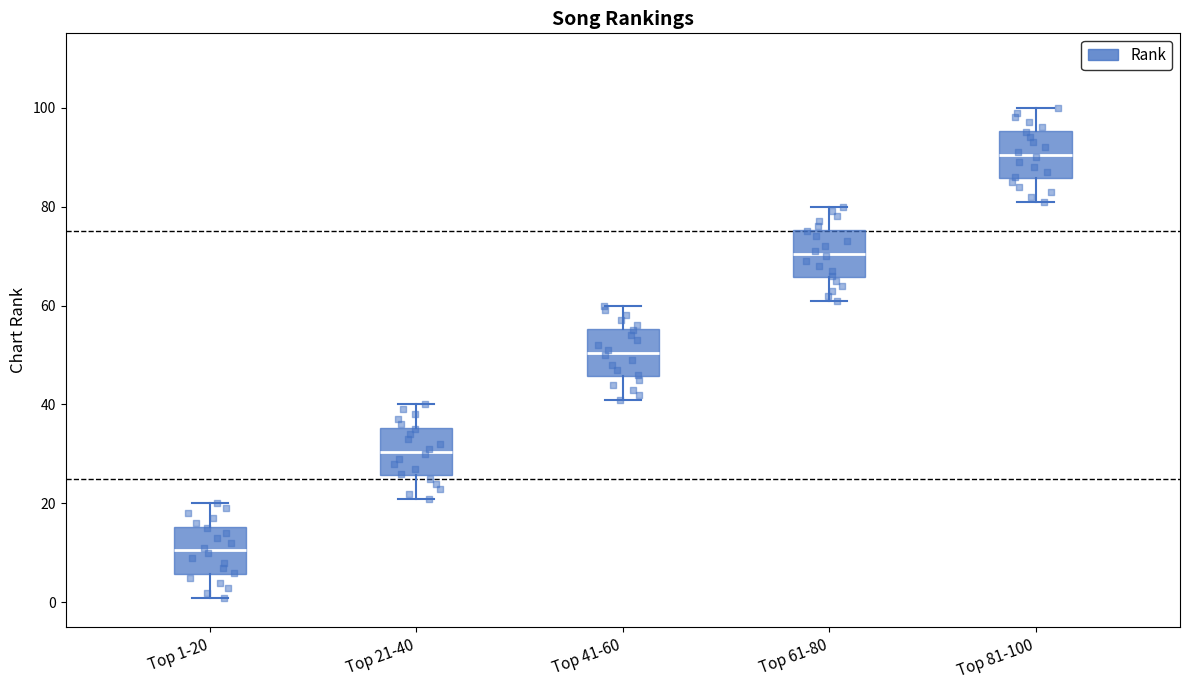

Which box's median line is the highest?

Top 81-100